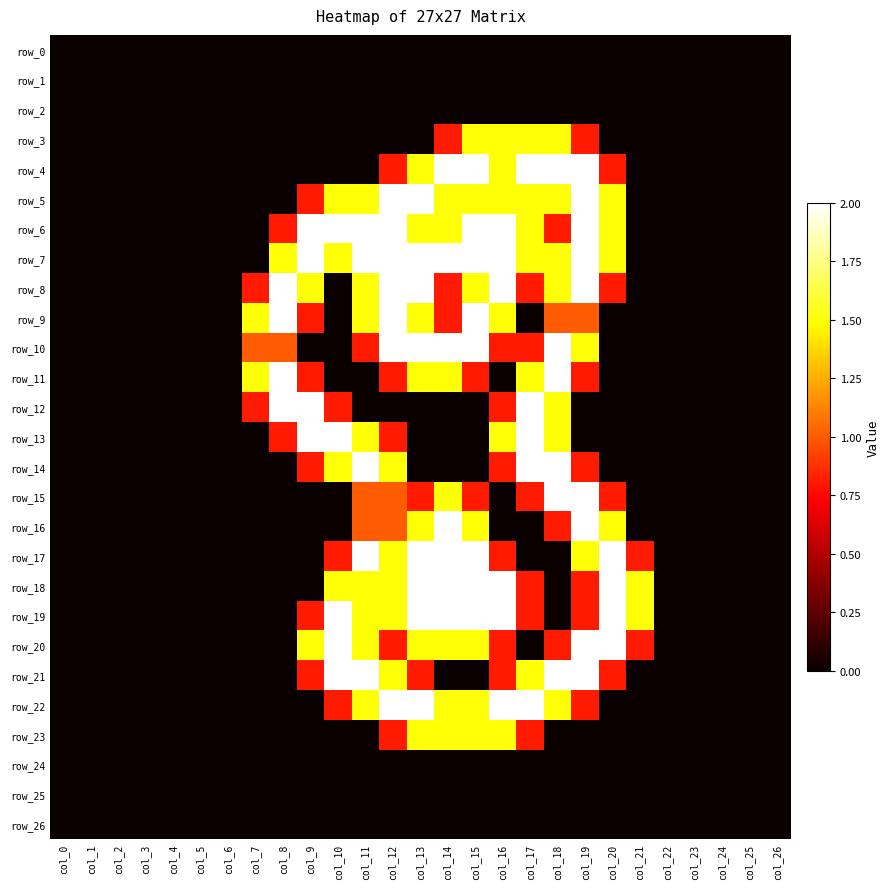

Which series has the widest spread of values?

row_4